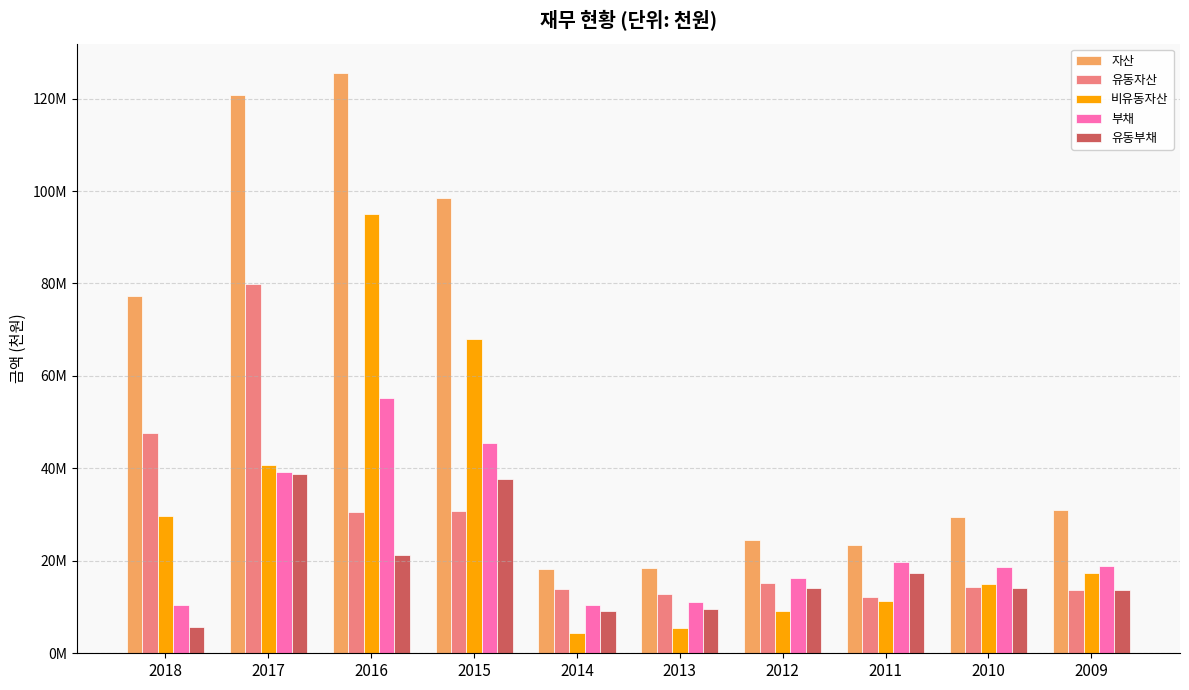

What are all the series names shown in the legend?

자산, 유동자산, 비유동자산, 부채, 유동부채